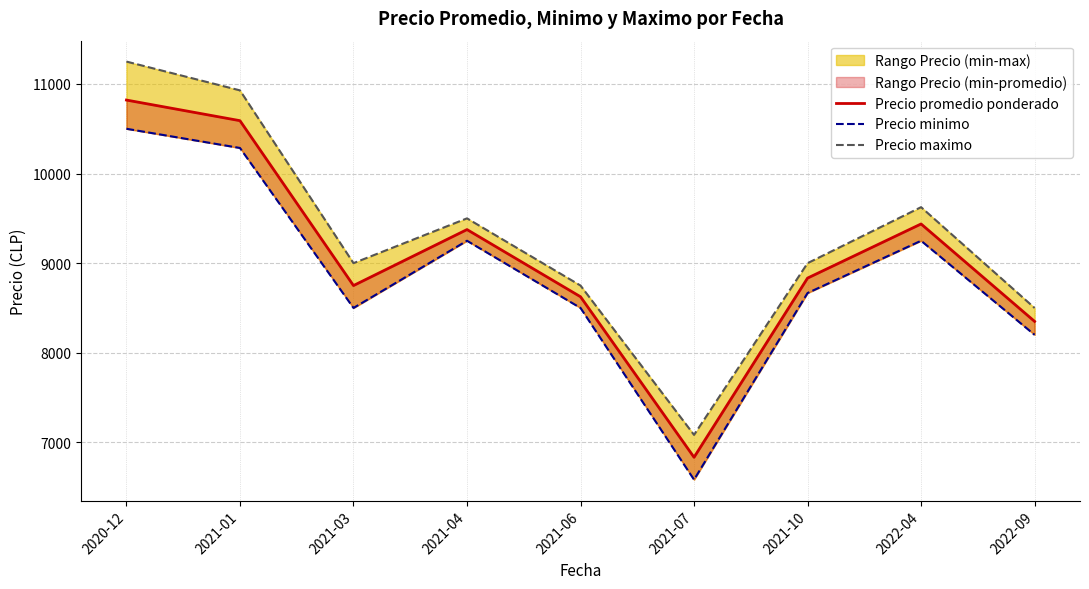

True or false: Precio maximo and Precio minimo intersect in this chart.

False